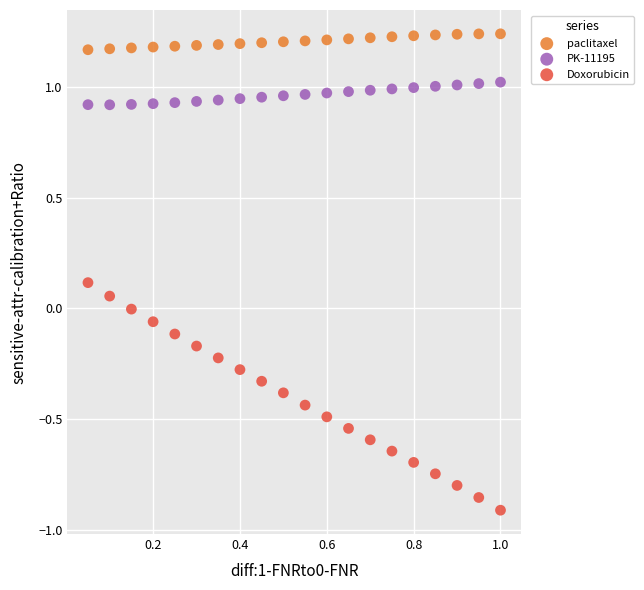

Which series reaches the maximum Y coordinate?

paclitaxel